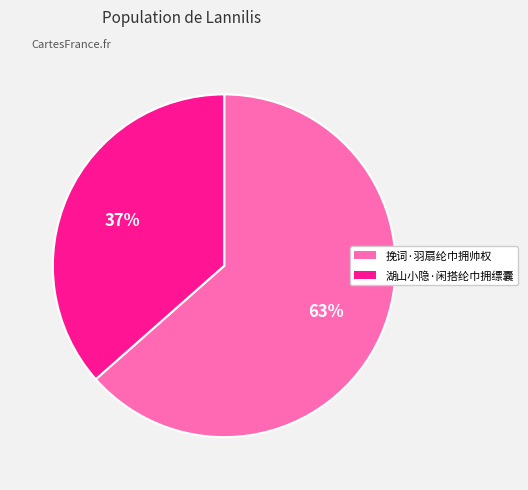

Approximately how many times larger is the value at 挽词·羽扇纶巾拥帅权 compared to 湖山小隐·闲搭纶巾拥缥囊?

1.7